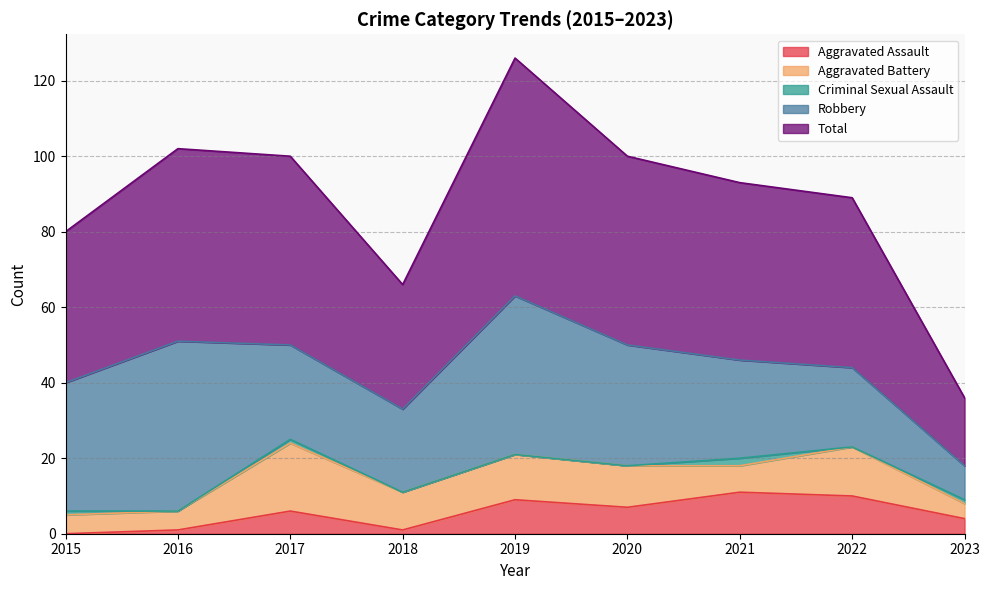

List the series in order of their peak value, lowest first.

Criminal Sexual Assault, Aggravated Assault, Aggravated Battery, Robbery, Total